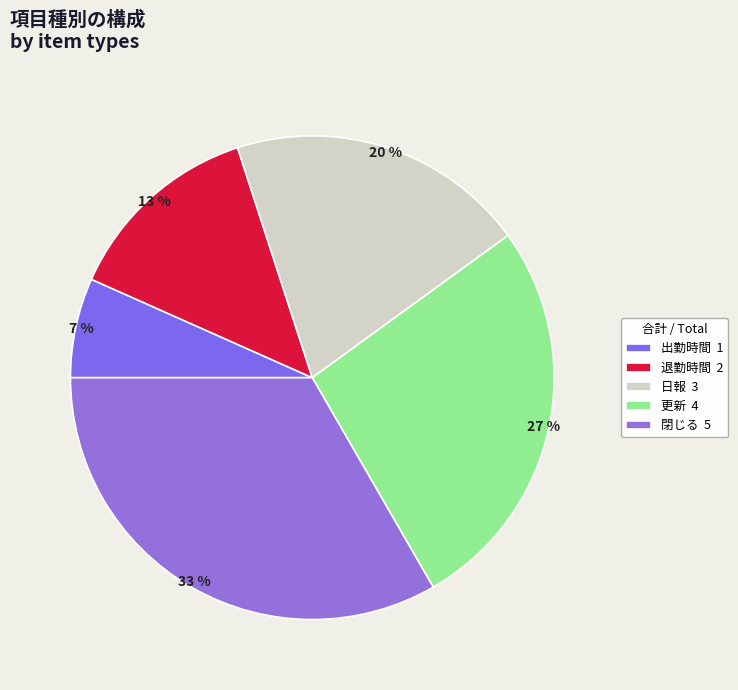

Count the number of slices in the pie.

5